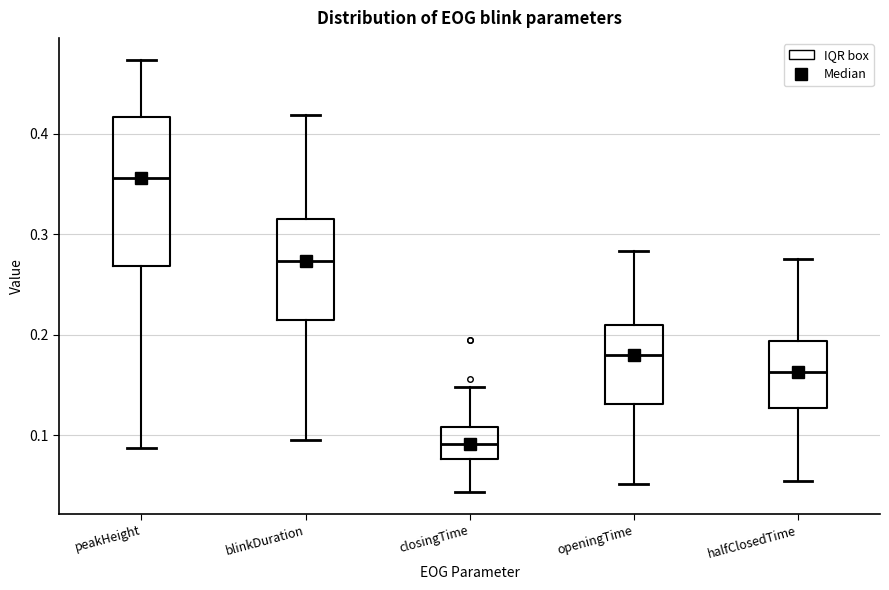

Which box's median line is the lowest?

closingTime